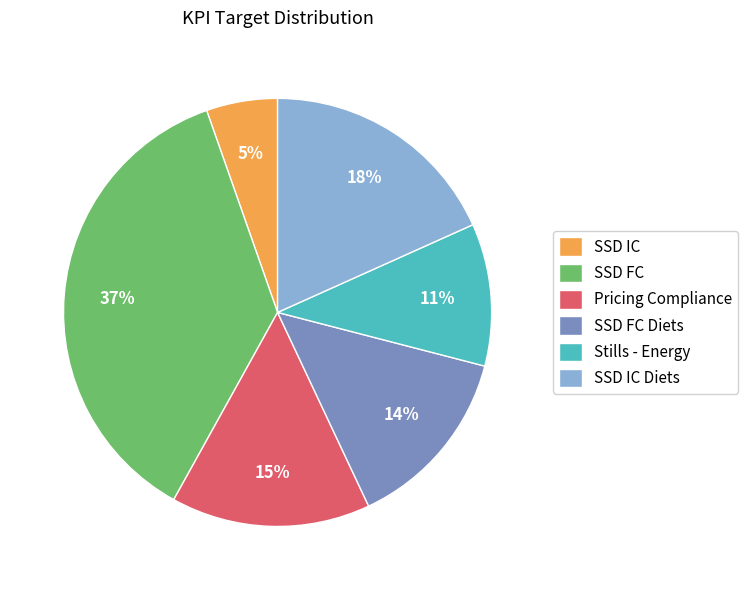

What percentage is the SSD FC slice, to the nearest percent?

37%